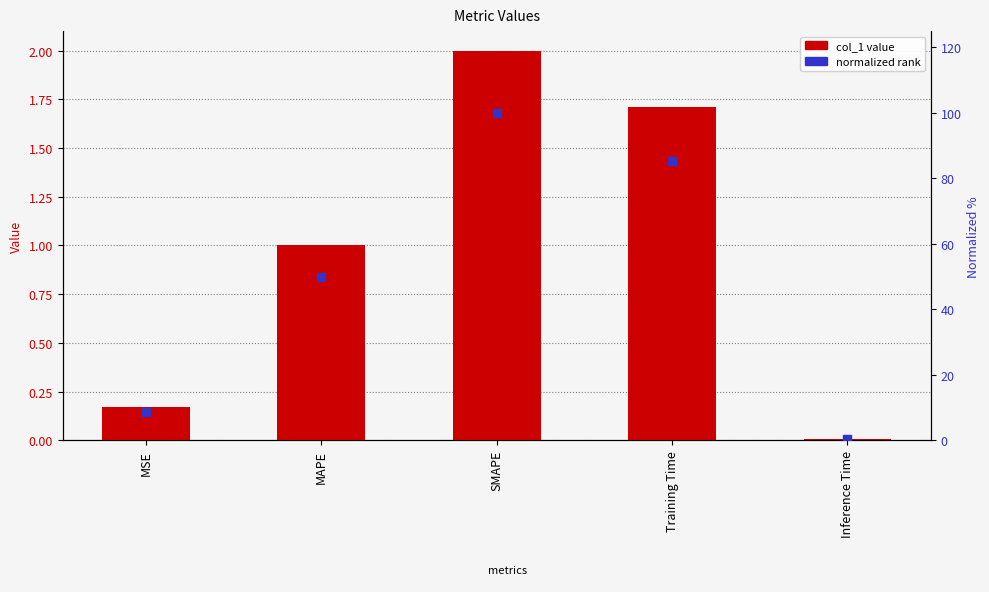

Which series contains the lowest Y value?

col_1